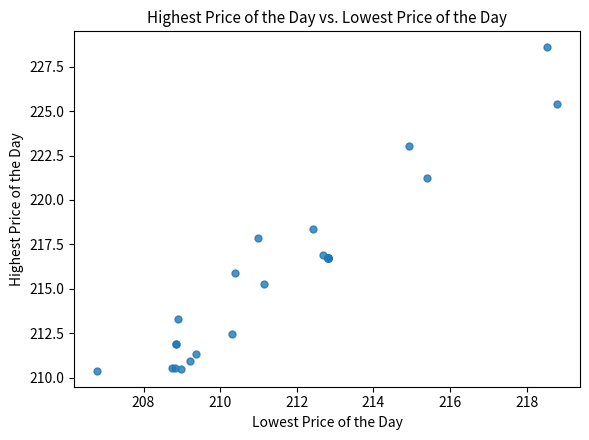

What Y value in the scatter plot is closest to 219?

218.4